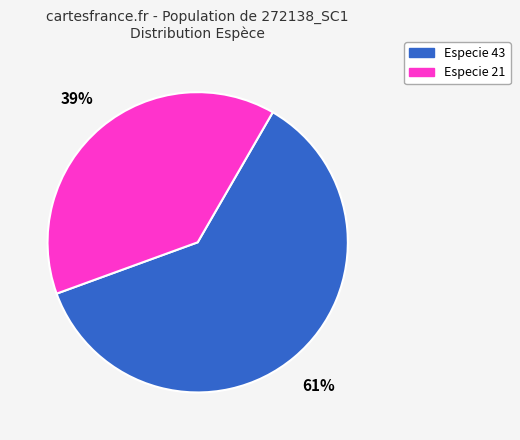

How many slices are in this pie chart?

2